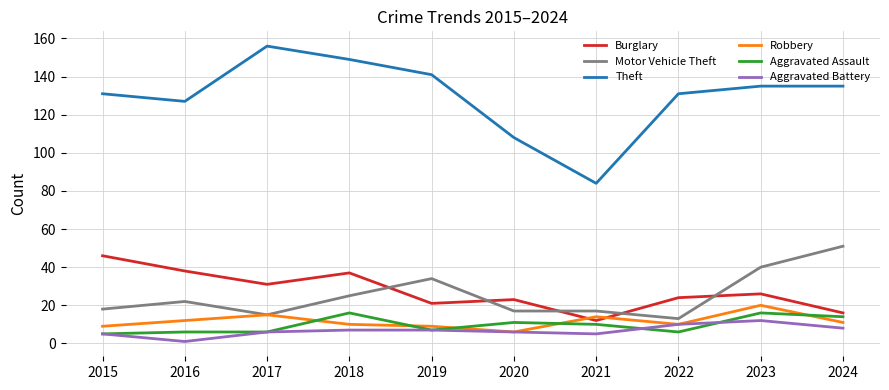

Which series has the largest total across all categories?

Theft